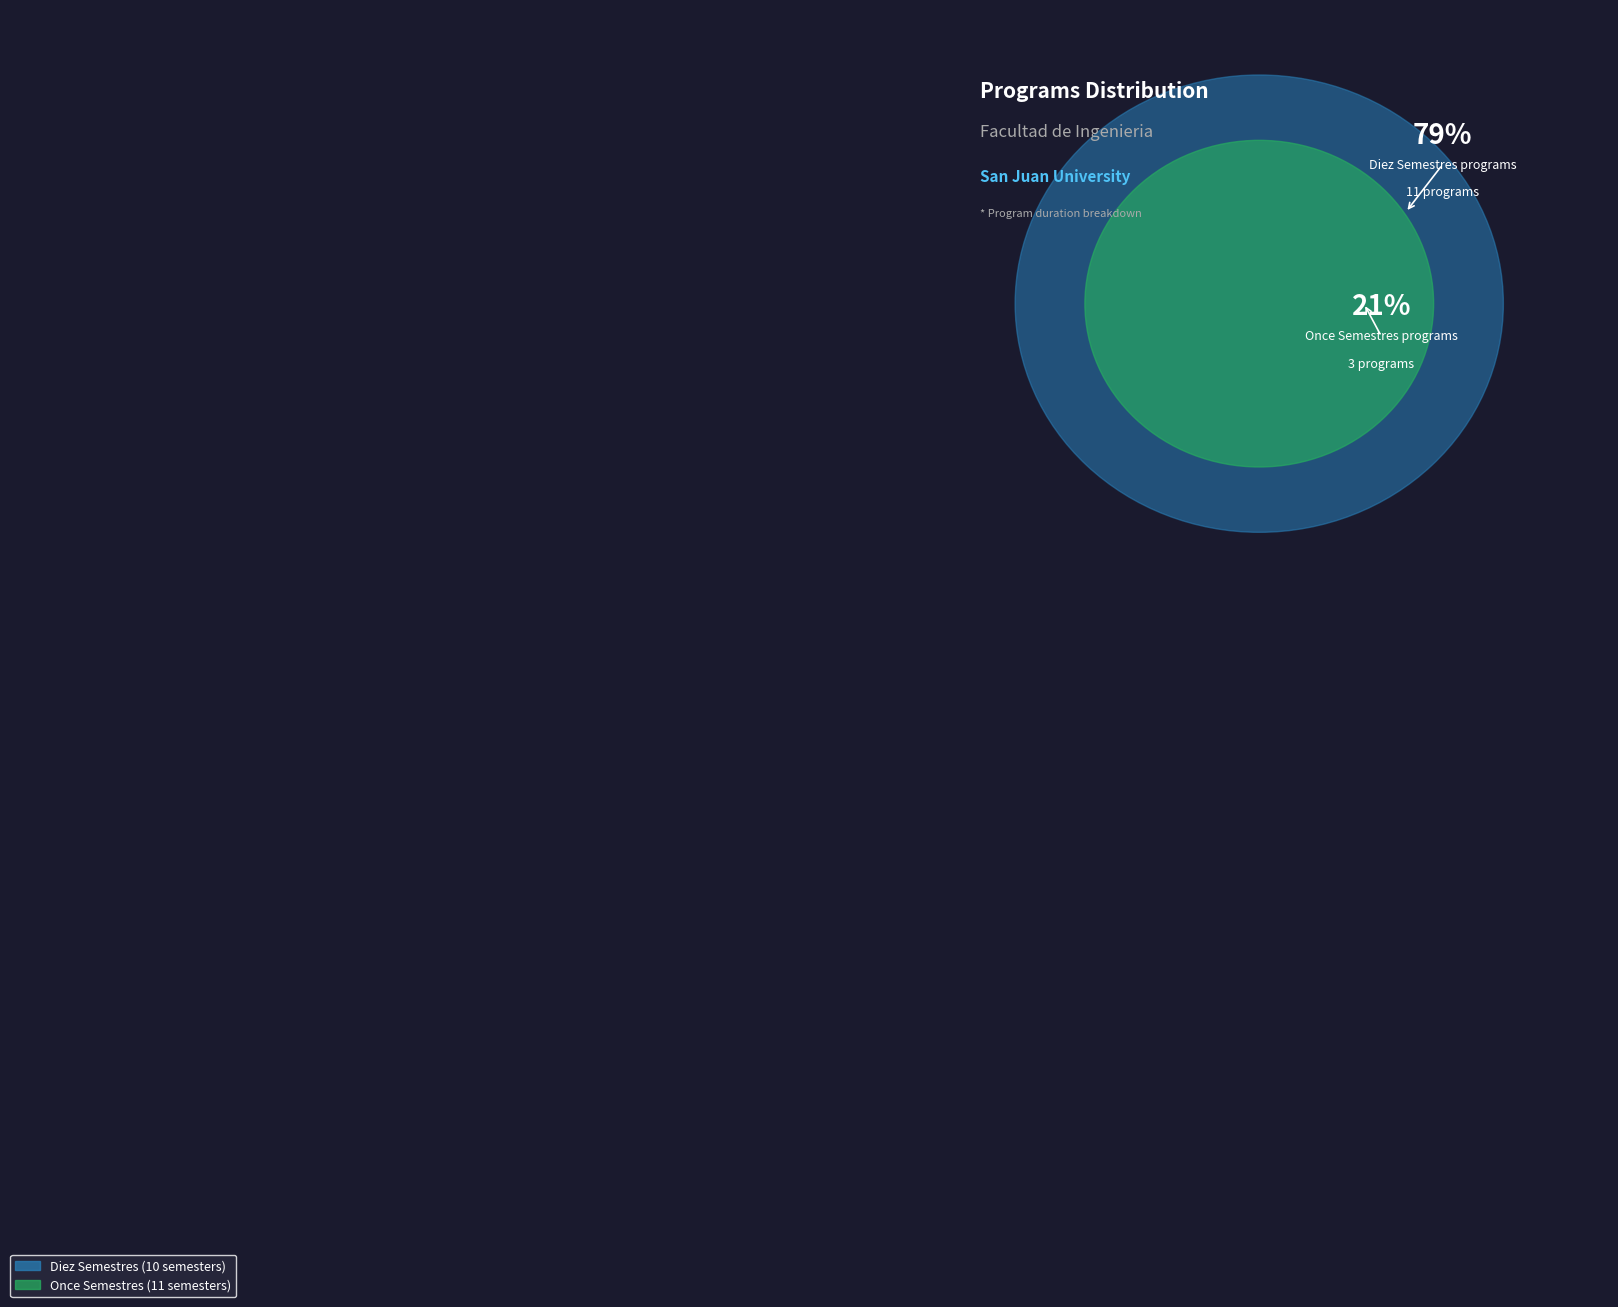

Count the number of slices in the pie.

2